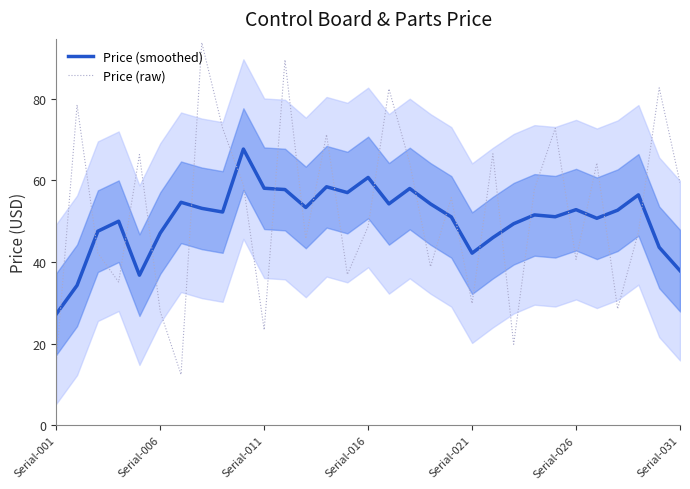

Which series ends up on top after the final intersection of Price (raw) and Price (smoothed)?

Price (raw)